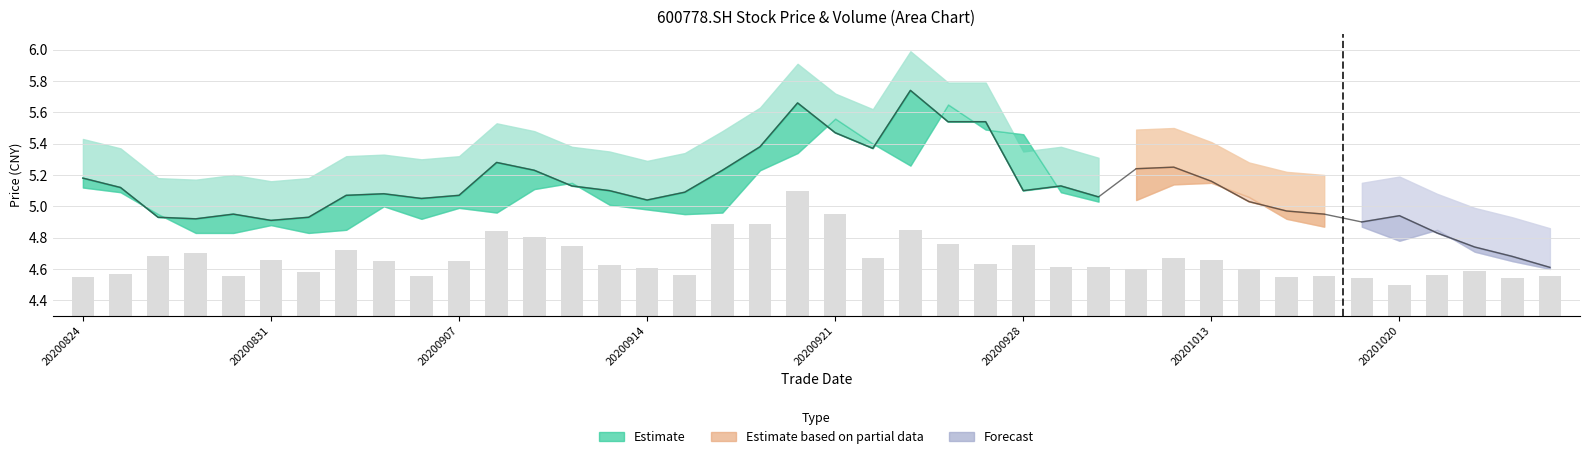

At 20200828, list the series in order from largest to smallest.

close, vol_scaled